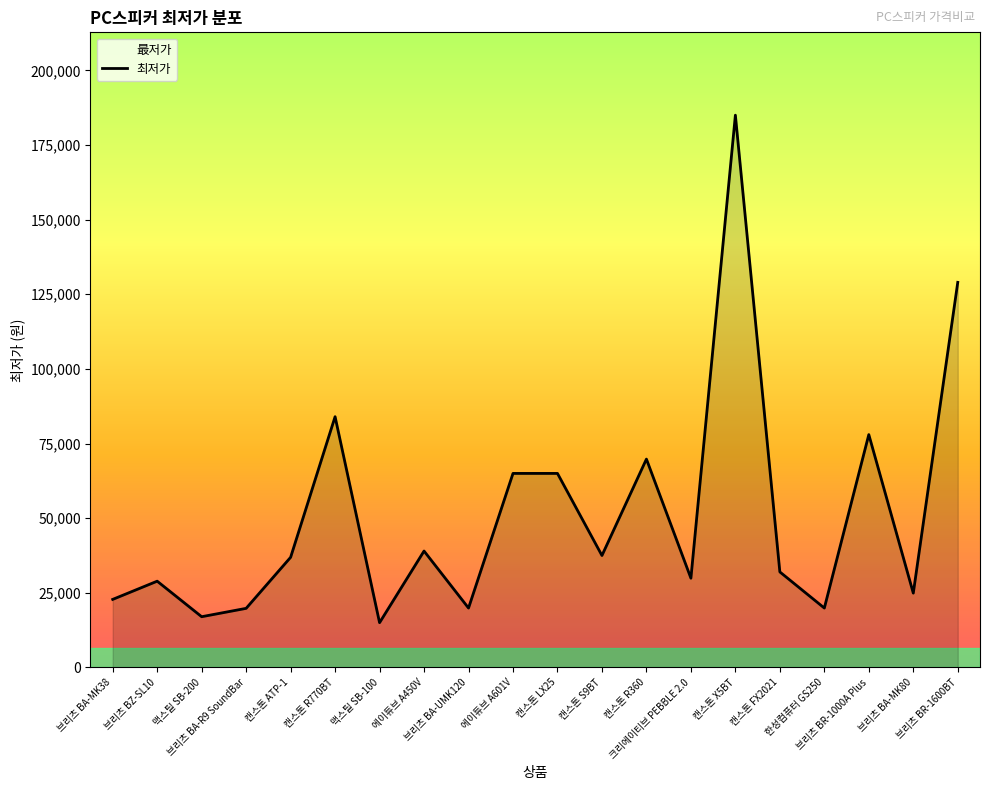

What is the value of the 14th point from the left?

29900